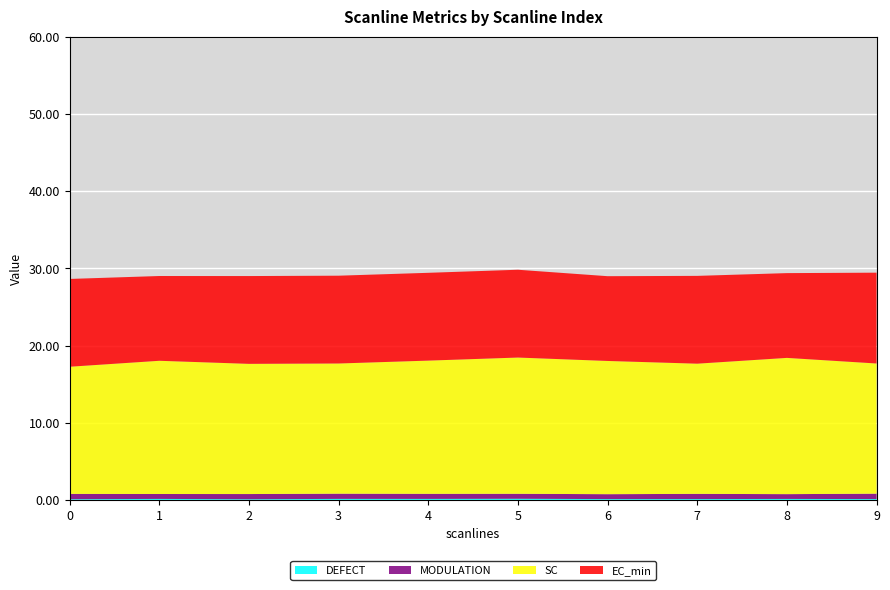

Reading left to right, transcribe all the data shown in this chart.

DEFECT: 0=0.1	1=0.1	2=0.1	3=0.1	4=0.1	5=0.2	6=0.1	7=0.1	8=0.1	9=0.1
MODULATION: 0=0.7	1=0.6	2=0.7	3=0.7	4=0.7	5=0.6	6=0.6	7=0.7	8=0.6	9=0.7
SC: 0=16.5	1=17.3	2=16.9	3=16.9	4=17.3	5=17.6	6=17.3	7=16.9	8=17.6	9=16.9
EC_min: 0=11.4	1=11.0	2=11.4	3=11.4	4=11.4	5=11.4	6=11.0	7=11.4	8=11.0	9=11.8